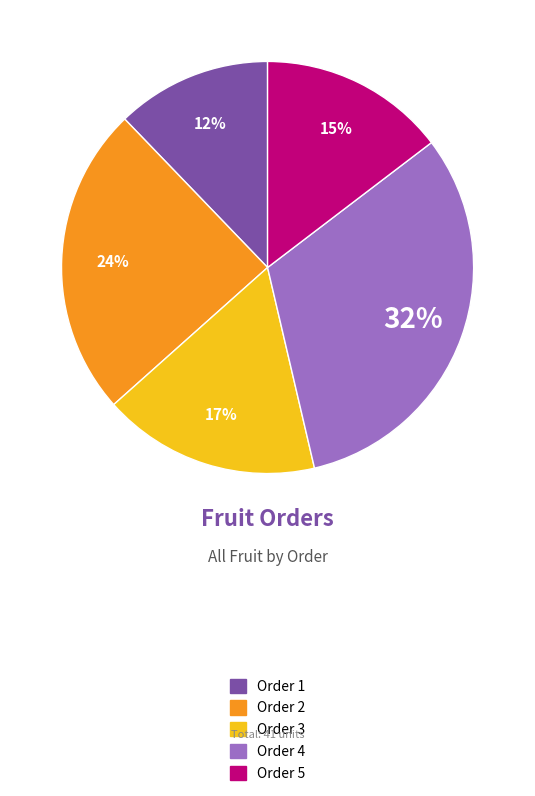

How many slices are in this pie chart?

5